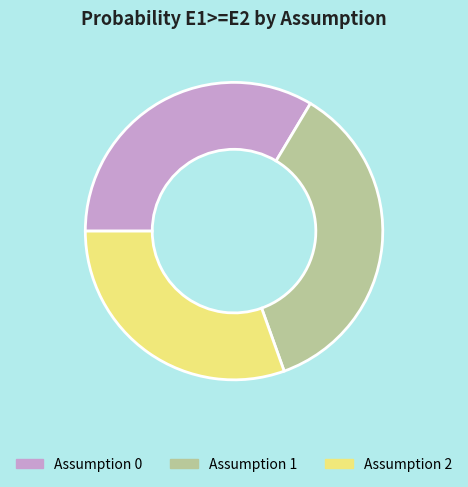

What is the largest slice in the pie chart?

Assumption 1